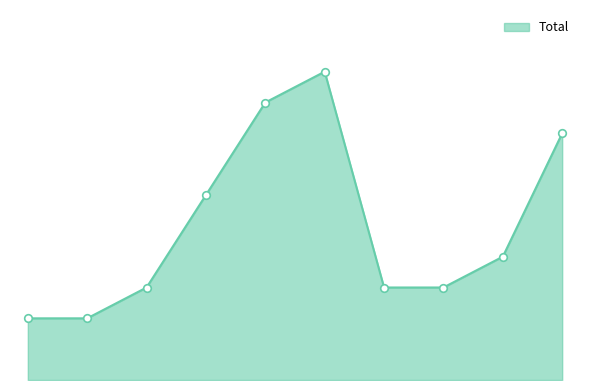

Is this an area chart (filled region under the line)?

Yes